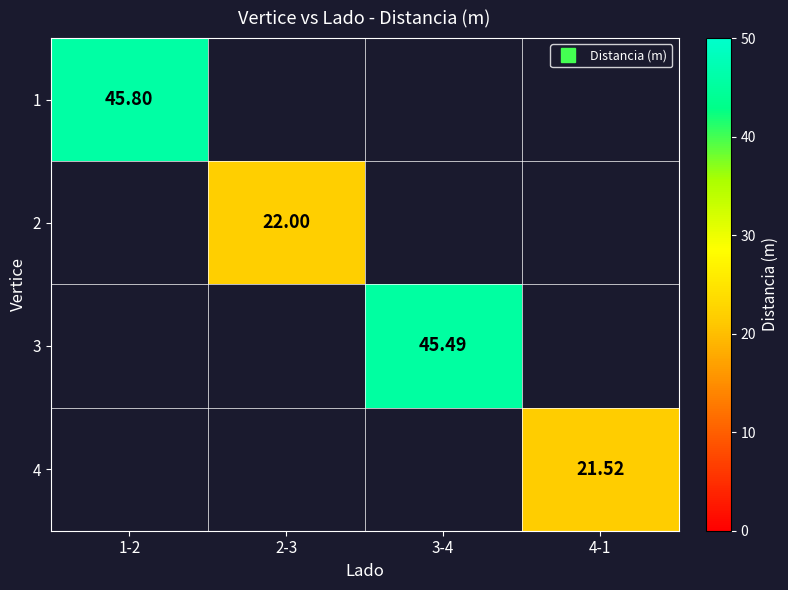

Is it true that 2 equals 22.0 at 2-3?

True